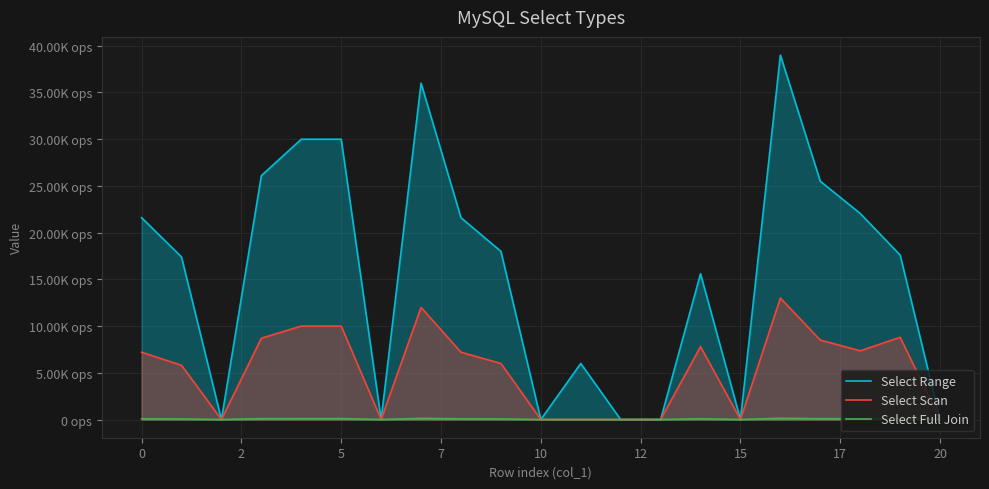

In Select Range, how many points are lower than both neighbors (excluding endpoints)?

4